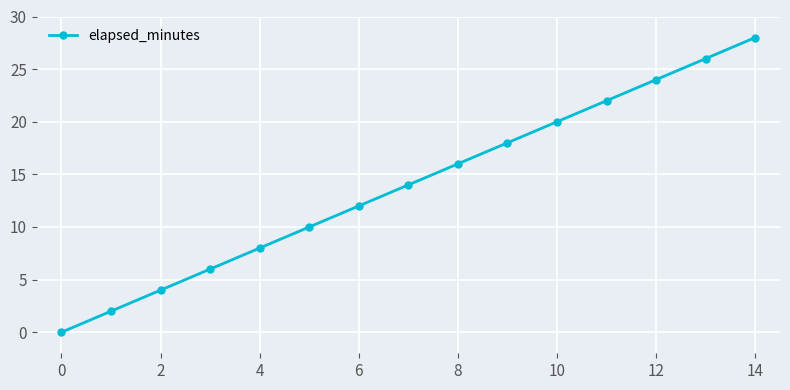

What is the difference between the maximum and minimum values?

28